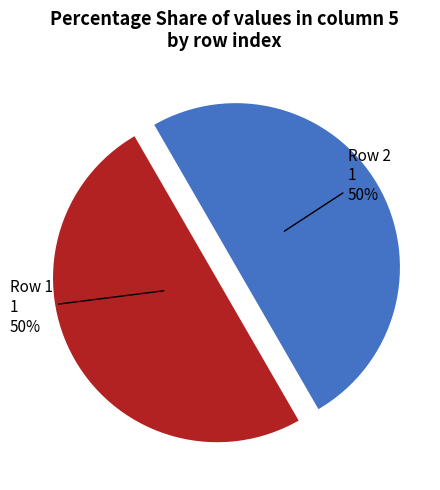

To the nearest percent, what is the average slice percentage?

50%